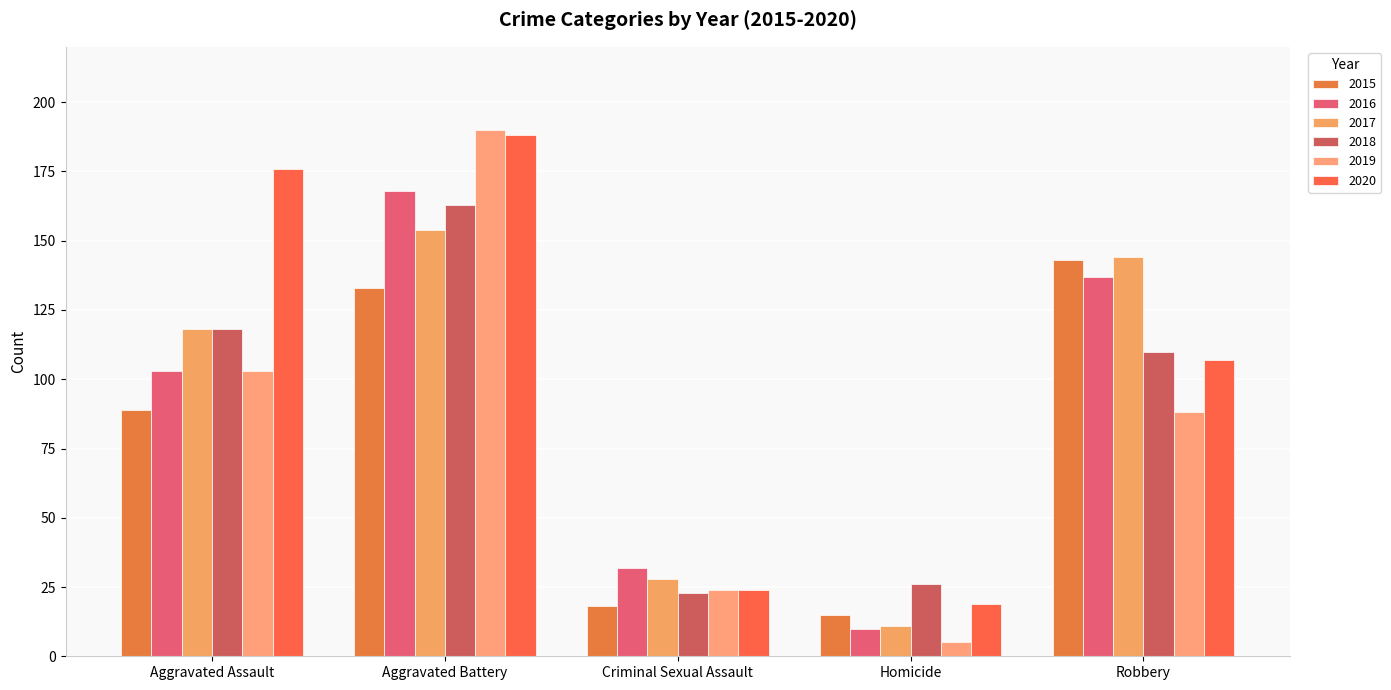

How many bars are there in each group?

6